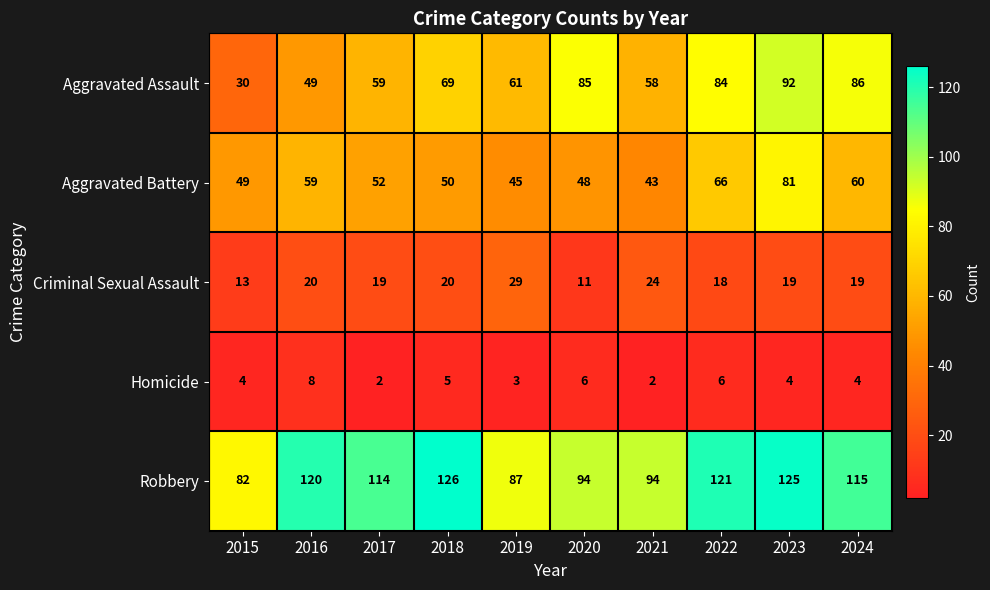

Rank the categories by Aggravated Assault value from lowest to highest.

2015, 2016, 2021, 2017, 2019, 2018, 2022, 2020, 2024, 2023